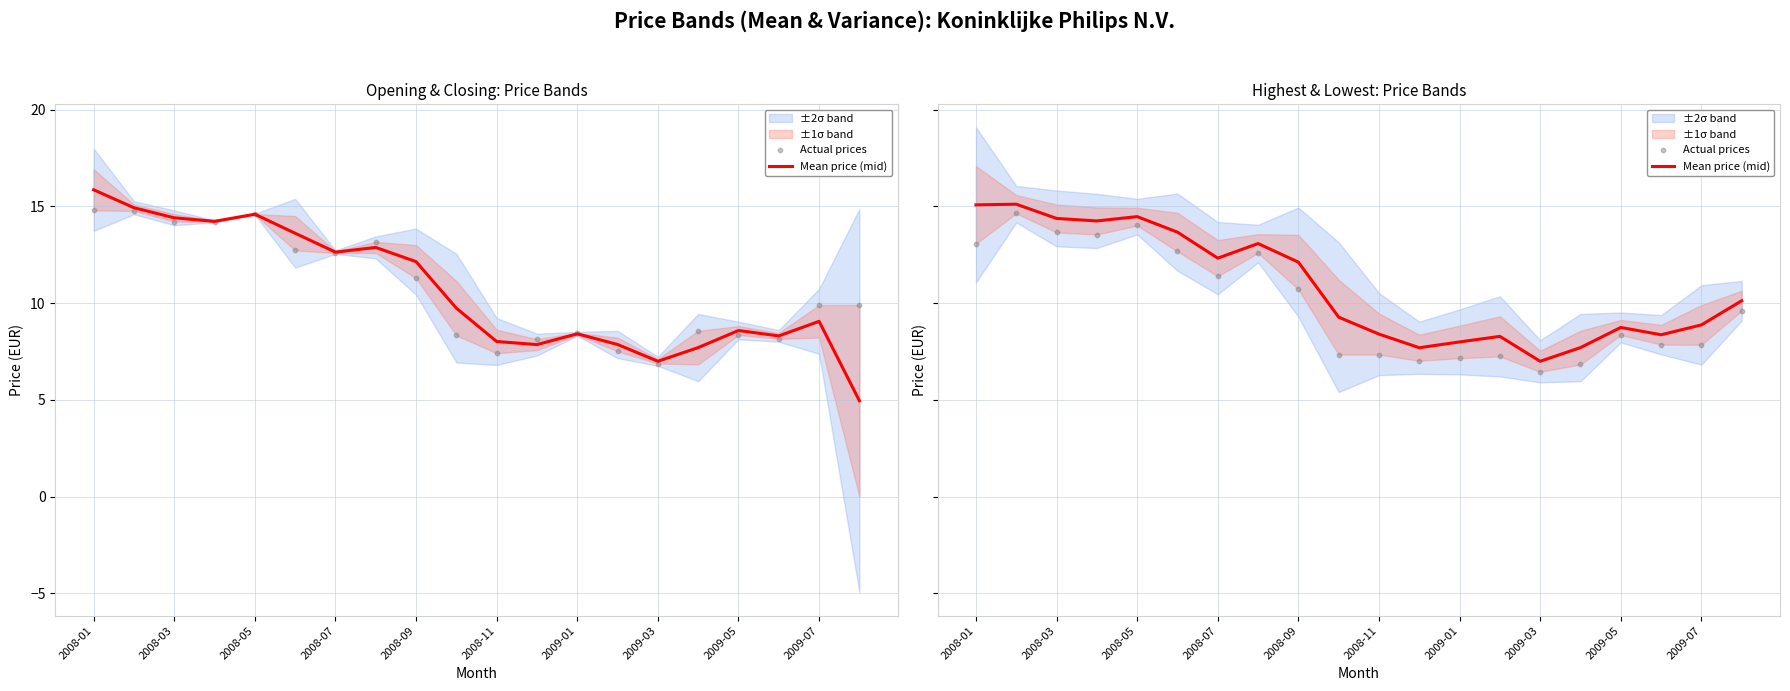

At how many categories does at least one series exceed 7?

19